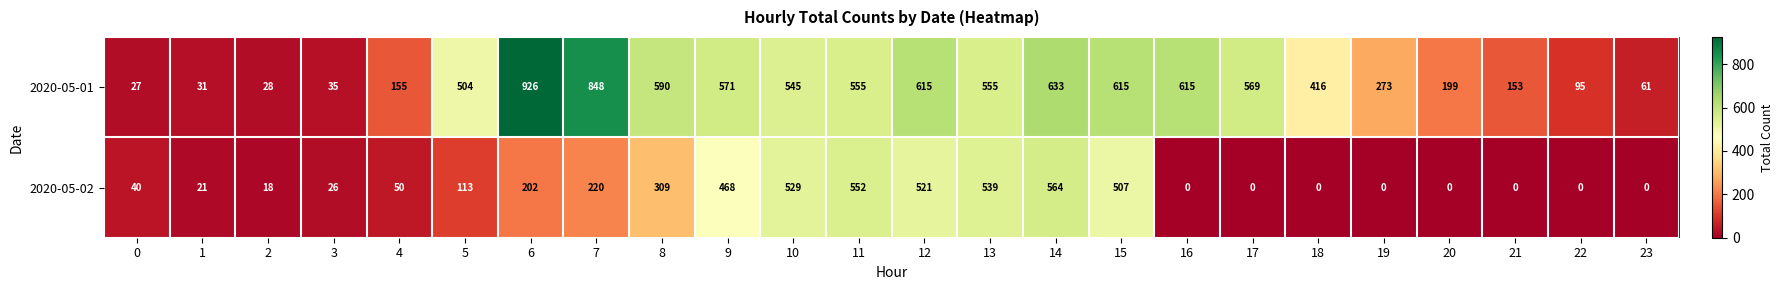

Which series has the largest total across all categories?

2020-05-01